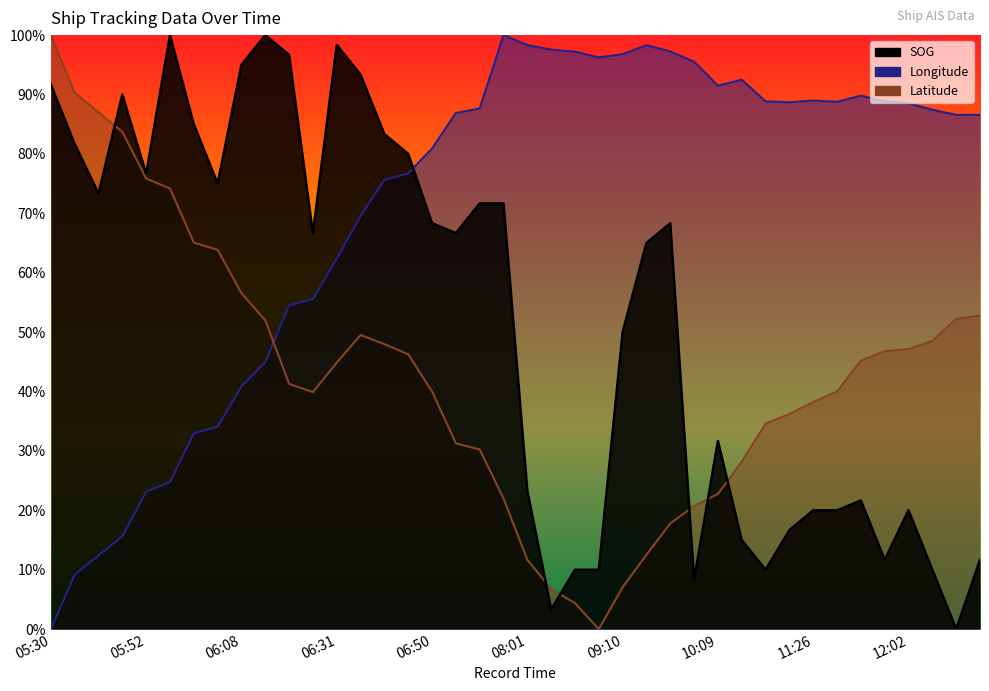

Reading left to right, transcribe all the data shown in this chart.

SOG: 05:30=91.7	05:39=81.7	05:42=73.3	05:45=90.0	05:52=76.7	05:54=100.0	06:01=85.0	06:02=75.0	06:08=95.0	06:12=100.0	06:20=96.7	06:21=66.7	06:31=98.3	06:36=93.3	06:43=83.3	06:45=80.0	06:50=68.3	06:58=66.7	06:59=71.7	07:15=71.7	08:01=23.3	08:25=3.3	08:37=10.0	08:58=10.0	09:10=50.0	09:15=65.0	09:20=68.3	09:30=8.3	10:09=31.7	10:38=15.0	11:14=10.0	11:19=16.7	11:26=20.0	11:32=20.0	11:50=21.7	11:59=11.7	12:02=20.0	12:17=10.0	12:41=0.0	12:47=11.7
Longitude: 05:30=0.0	05:39=9.2	05:42=12.4	05:45=15.6	05:52=23.2	05:54=24.8	06:01=33.0	06:02=34.1	06:08=40.9	06:12=44.9	06:20=54.5	06:21=55.6	06:31=62.4	06:36=69.5	06:43=75.6	06:45=76.8	06:50=80.9	06:58=86.9	06:59=87.6	07:15=100.0	08:01=98.3	08:25=97.6	08:37=97.2	08:58=96.2	09:10=96.8	09:15=98.3	09:20=97.2	09:30=95.5	10:09=91.5	10:38=92.5	11:14=88.9	11:19=88.7	11:26=89.0	11:32=88.8	11:50=89.8	11:59=88.9	12:02=88.5	12:17=87.4	12:41=86.6	12:47=86.6
Latitude: 05:30=100.0	05:39=90.3	05:42=87.0	05:45=83.7	05:52=75.9	05:54=74.2	06:01=65.1	06:02=63.9	06:08=56.6	06:12=52.0	06:20=41.3	06:21=39.9	06:31=44.9	06:36=49.5	06:43=48.0	06:45=46.3	06:50=40.0	06:58=31.3	06:59=30.2	07:15=22.0	08:01=11.7	08:25=6.8	08:37=4.4	08:58=0.0	09:10=7.1	09:15=12.5	09:20=17.8	09:30=20.7	10:09=22.8	10:38=28.2	11:14=34.6	11:19=36.2	11:26=38.2	11:32=40.0	11:50=45.2	11:59=46.8	12:02=47.2	12:17=48.5	12:41=52.2	12:47=52.8